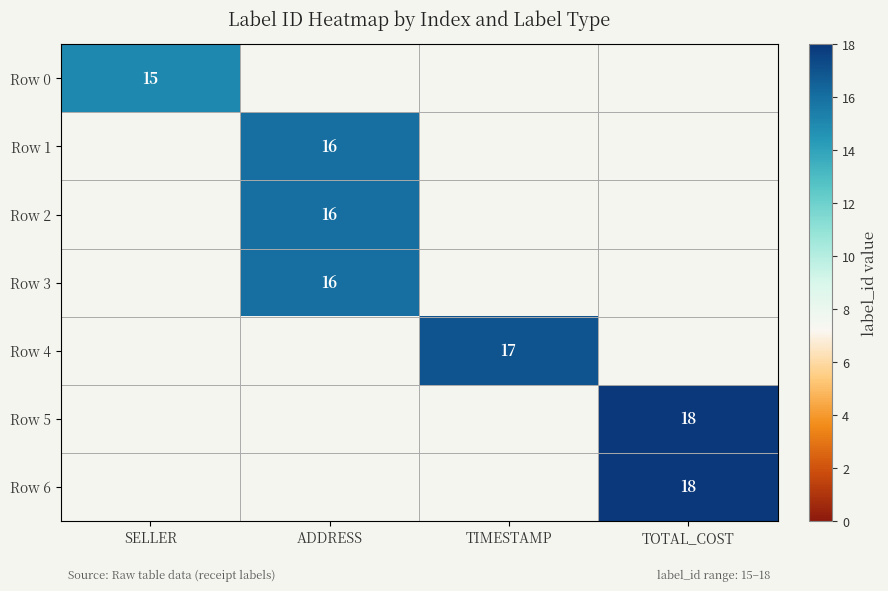

Is it true that Row 2 equals 9 at ADDRESS?

False